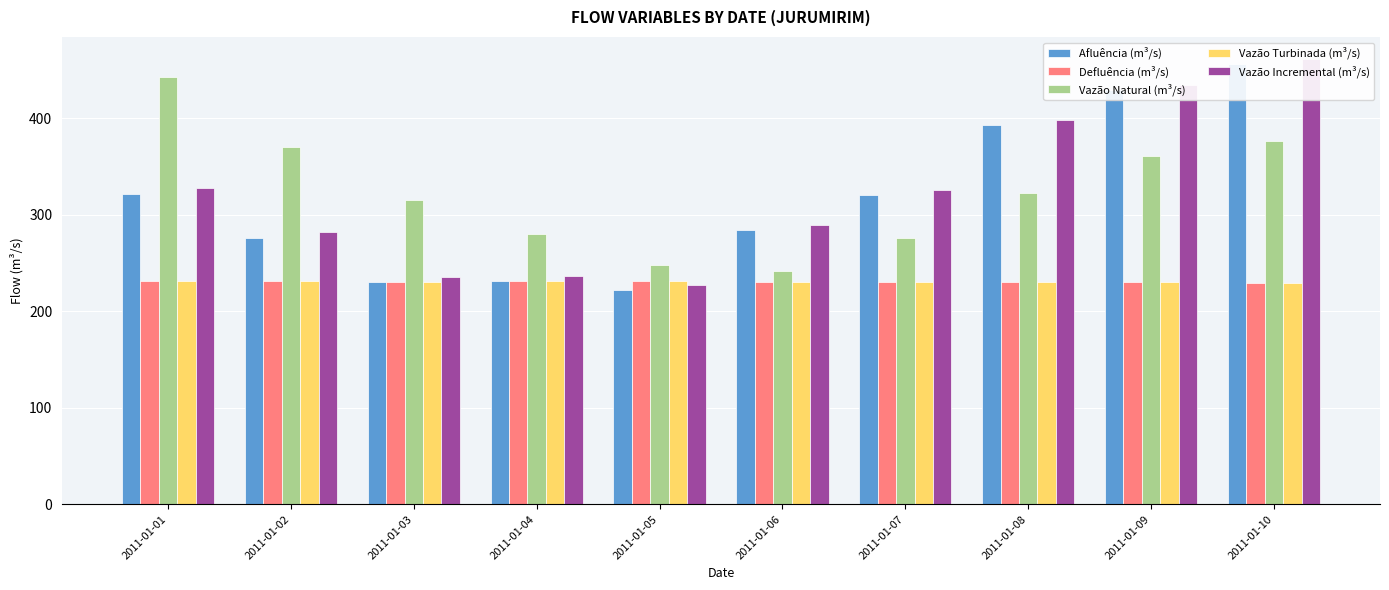

True or false: Afluência (m³/s) has a value of 480.3 at 2011-01-07.

False